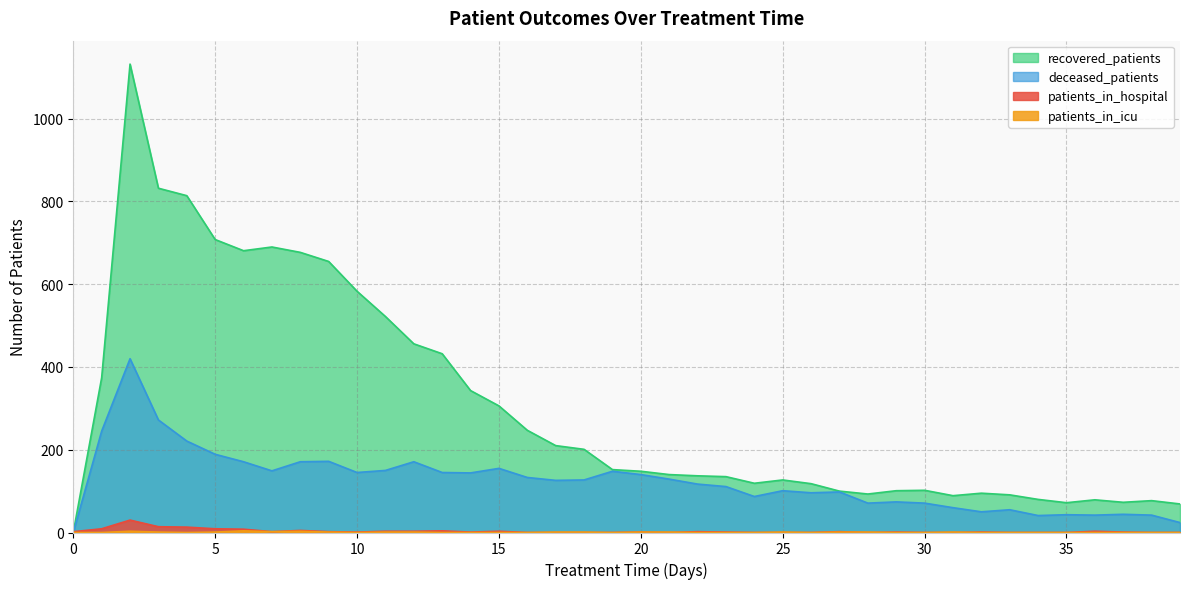

What is the total value across all series at 12?

631